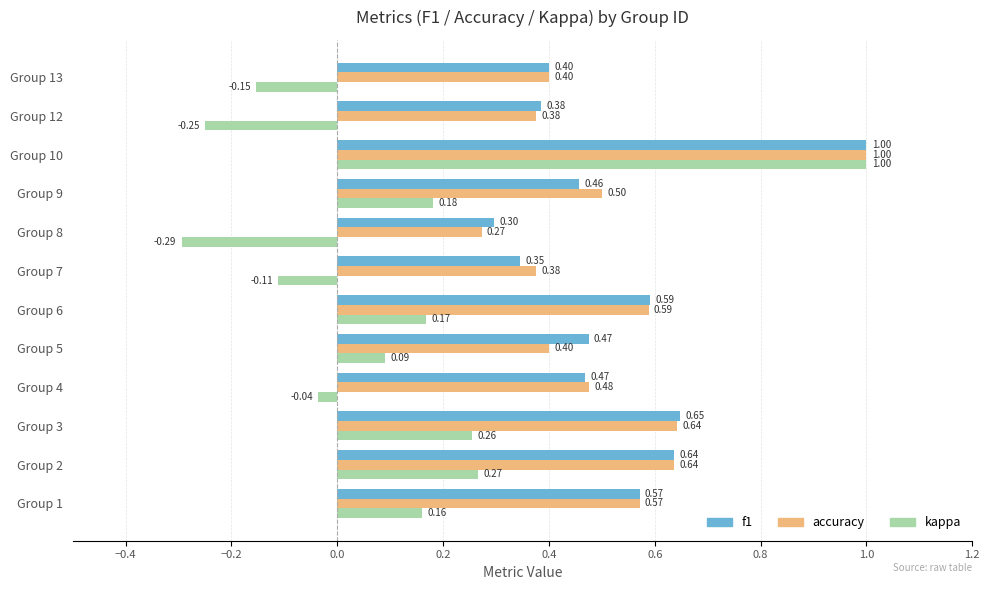

Rank the series at Group 4 from highest to lowest value.

accuracy, f1, kappa